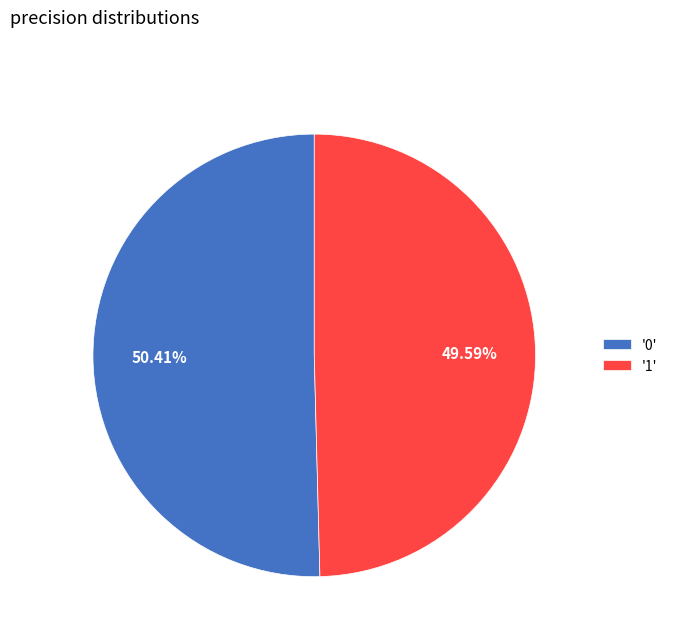

Which category accounts for the majority?

'0'